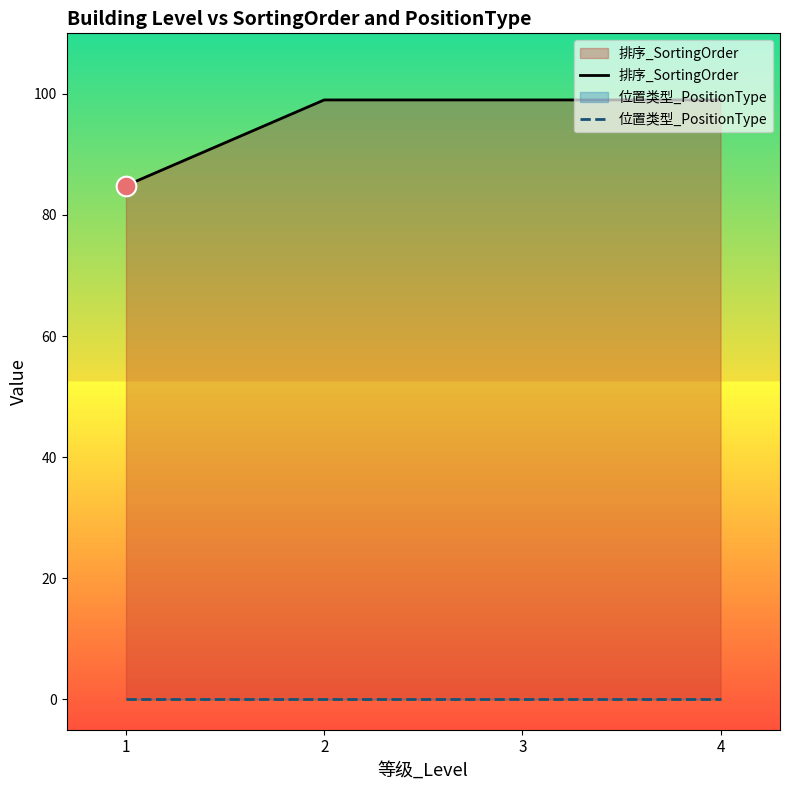

Which series has the largest Y range (max minus min)?

排序_SortingOrder